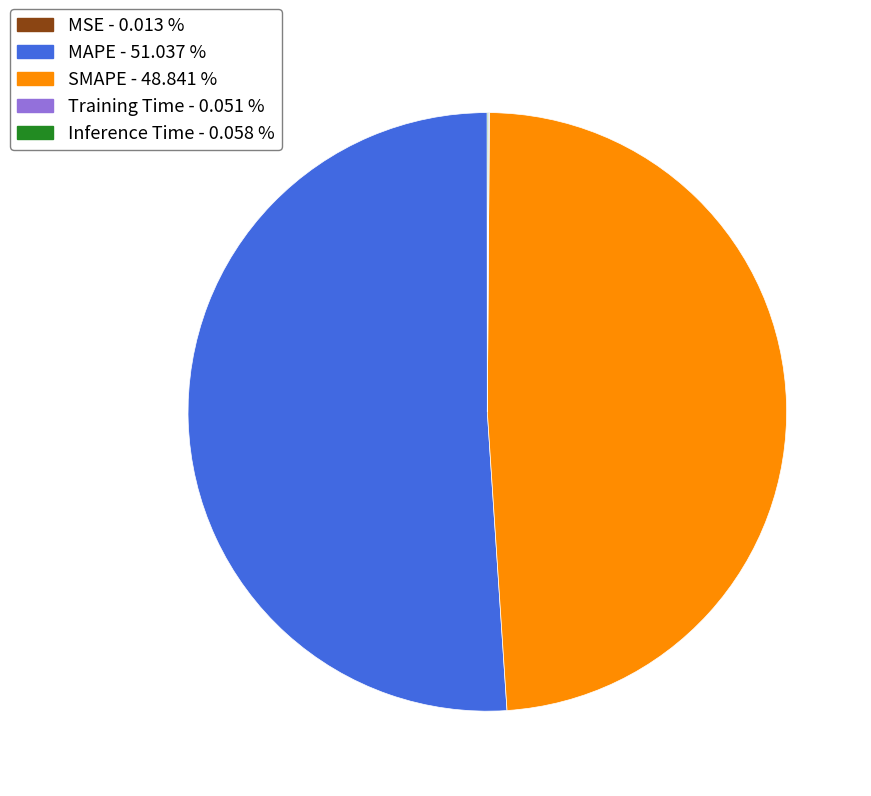

Approximately how many times larger is the value at MAPE - 51.037 % compared to SMAPE - 48.841 %?

1.0